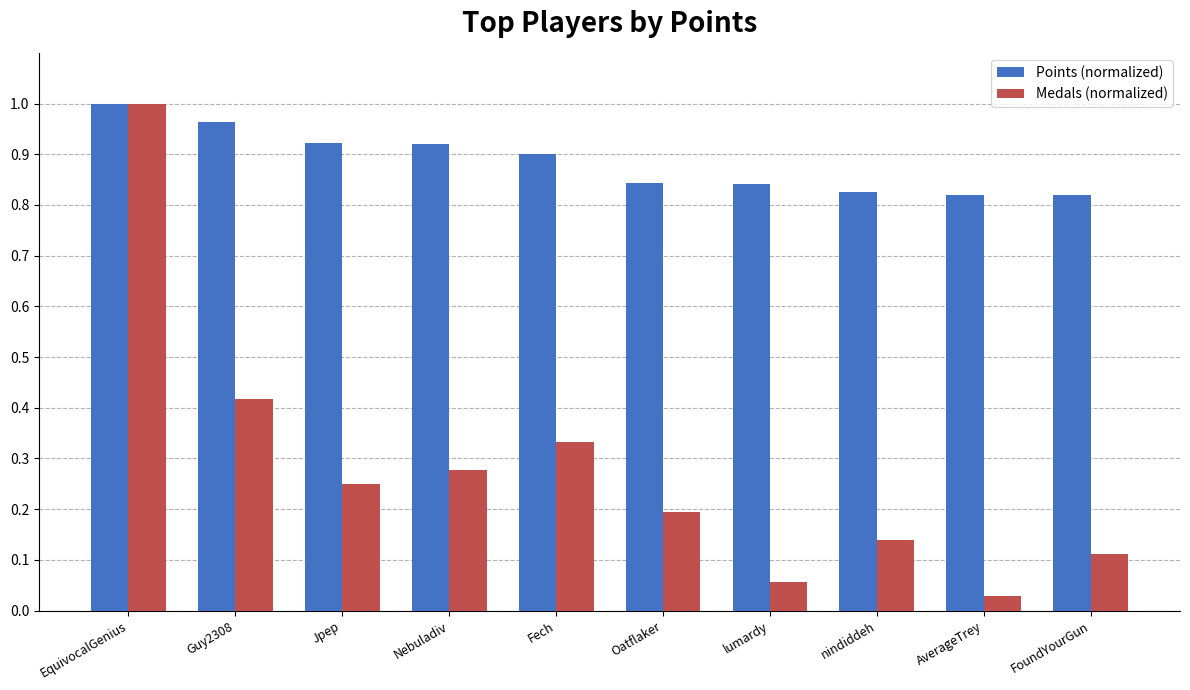

How many Points (normalized) values are between 0 and 1?

10